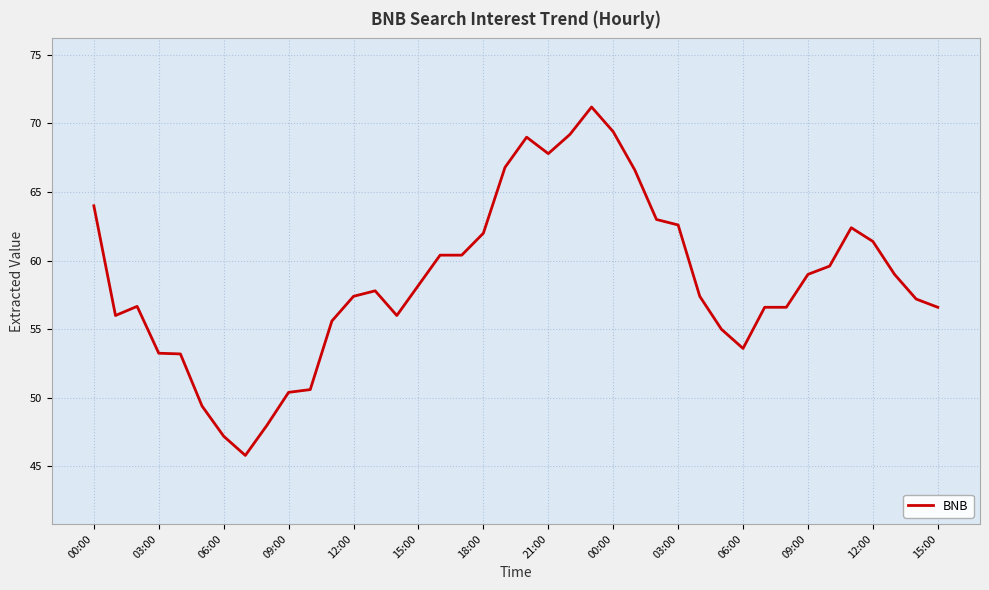

Is this an area chart (filled region under the line)?

No